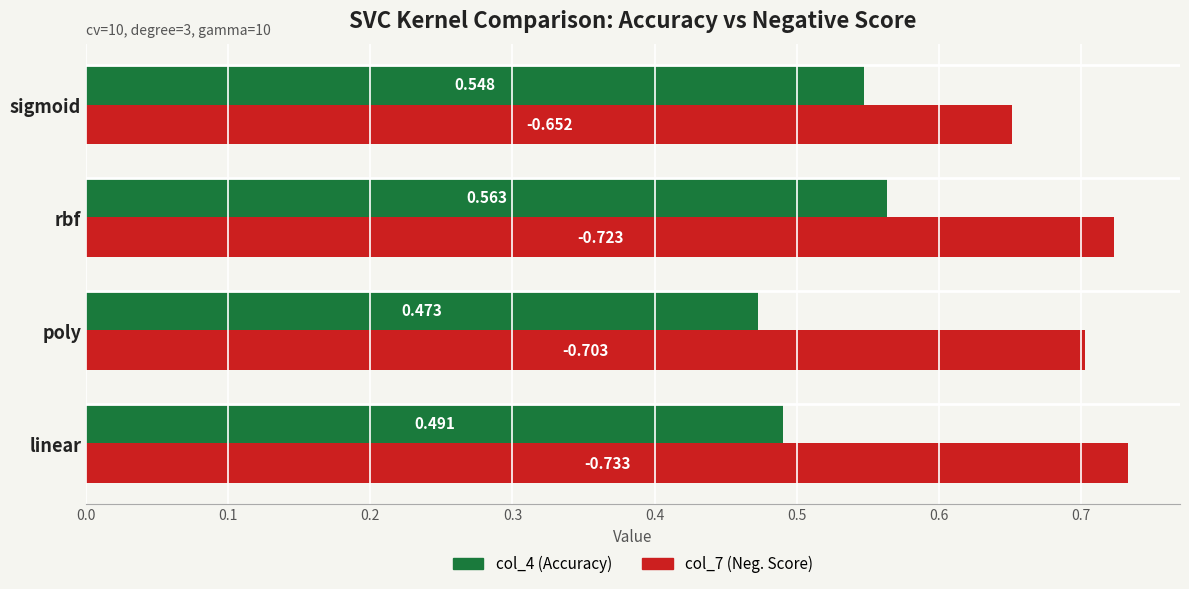

Is the value of col_4 (Accuracy) at sigmoid greater than the value of col_7 (Neg. Score) at sigmoid?

No